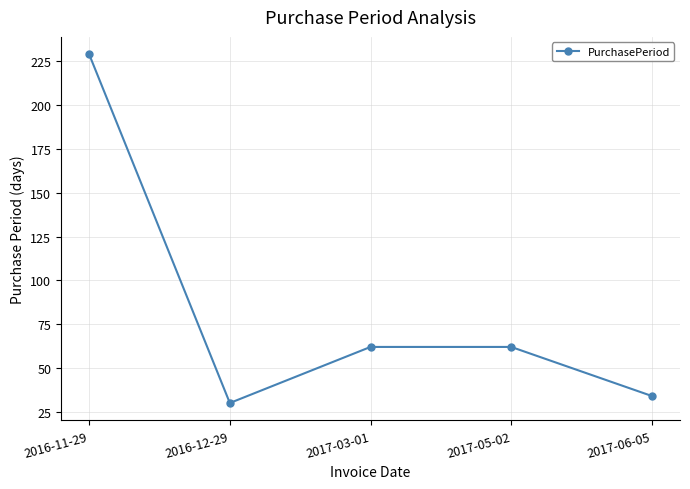

At which category does the chart reach its minimum across all series?

2016-12-29